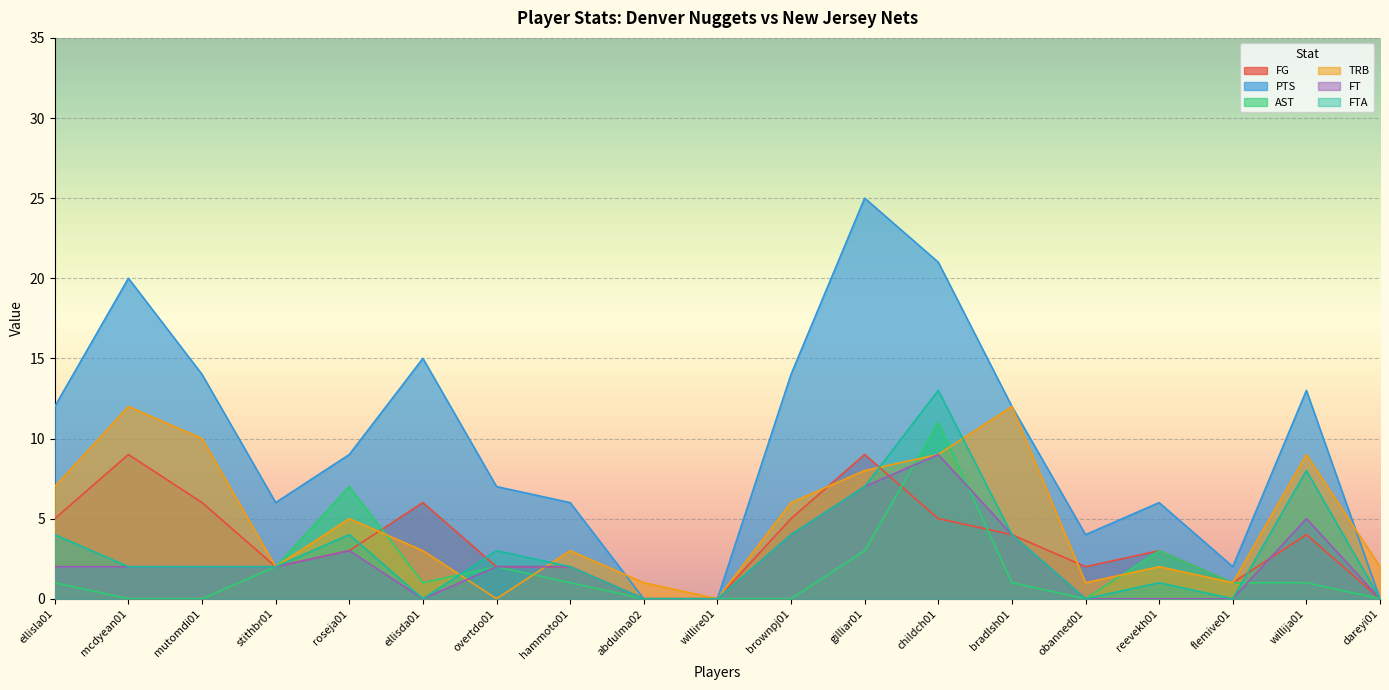

At how many categories does at least one series exceed 16?

3